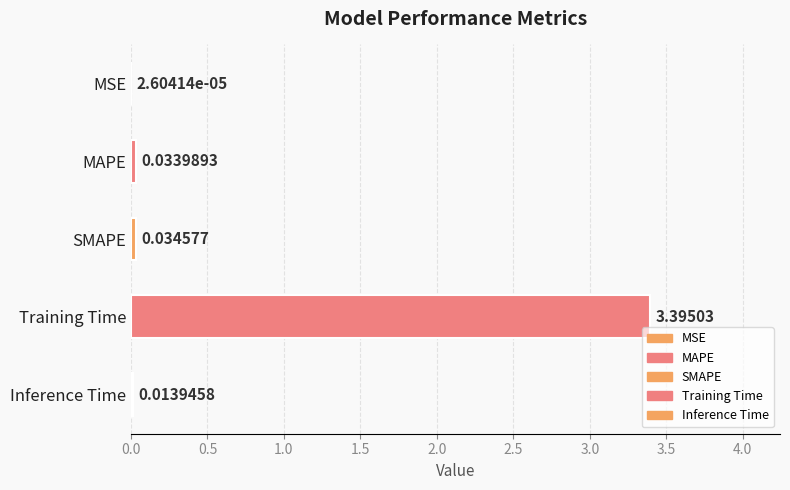

Which has a higher value, Inference Time or SMAPE?

SMAPE